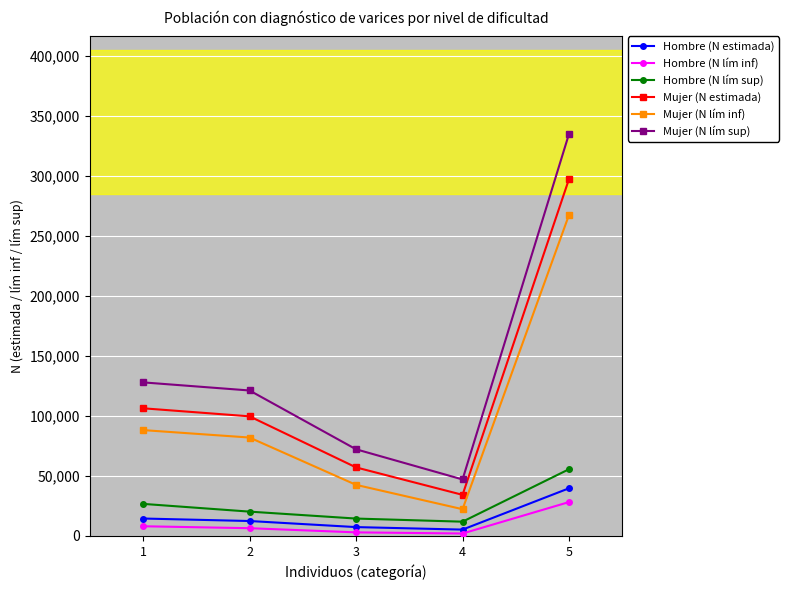

What is the approximate value of Mujer (N lím sup) at 5, to the nearest 100?

335100